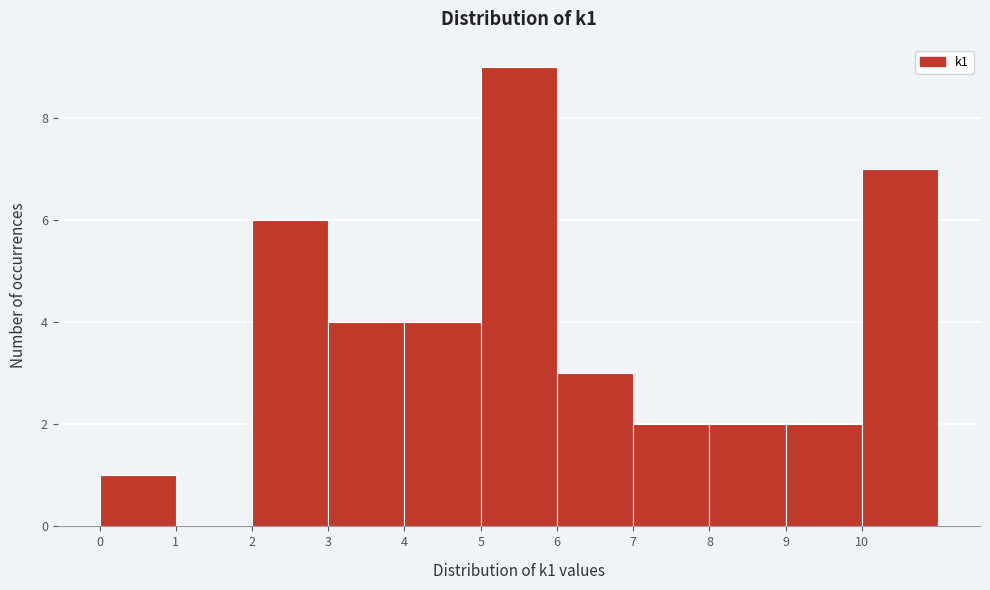

Which range on the x-axis has the tallest bar?

5 to 6